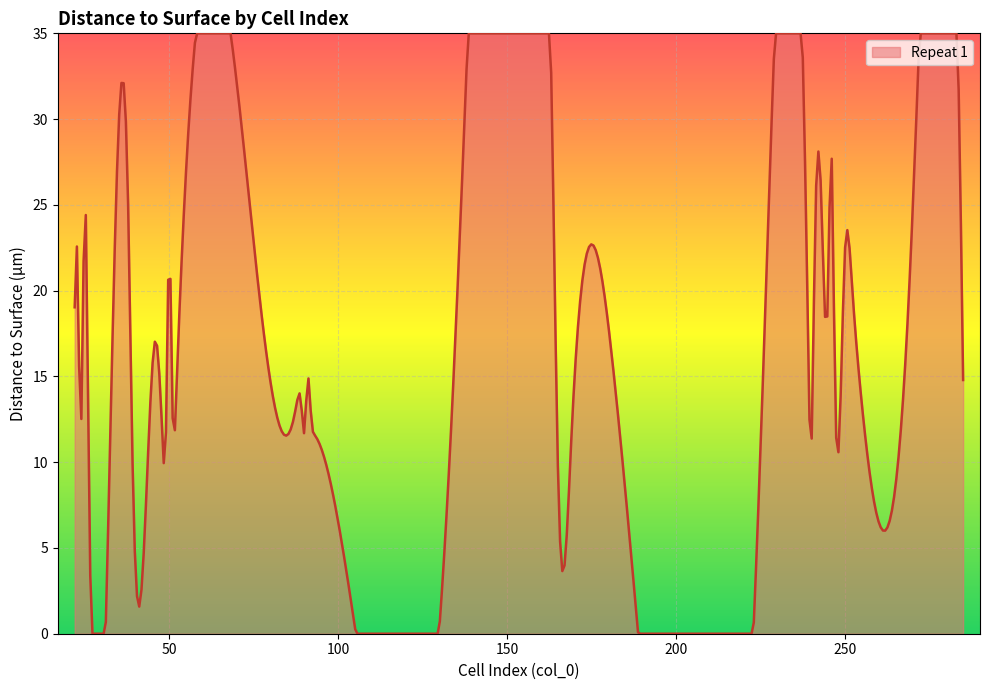

What is the difference between the maximum and minimum values?

35.0